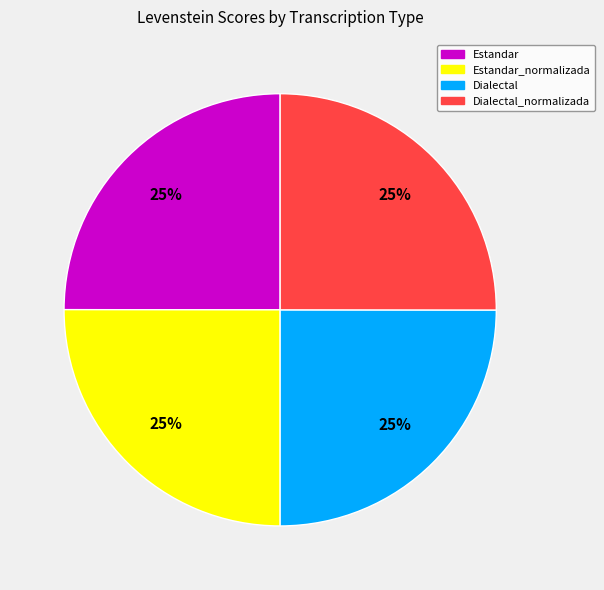

To the nearest percent, what is the average slice percentage?

25%